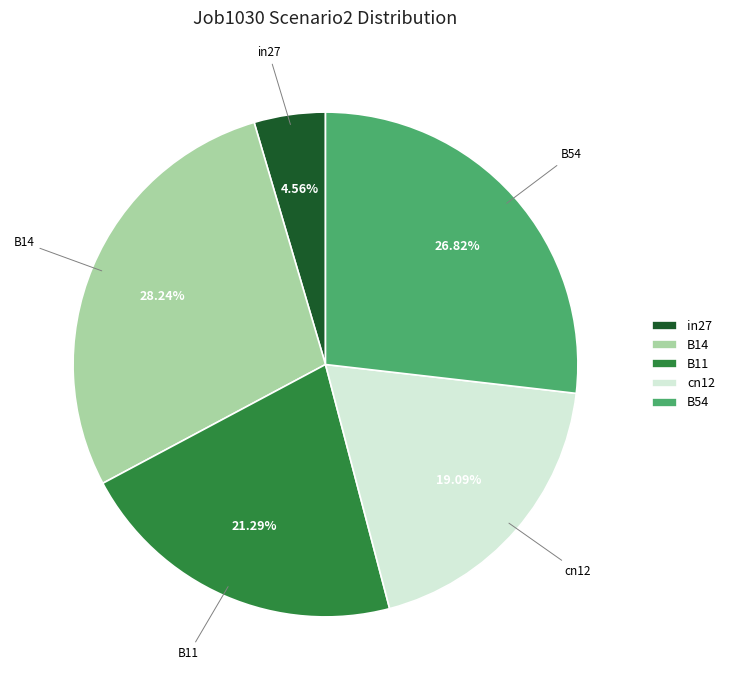

To the nearest percent, what is the average slice percentage?

20%